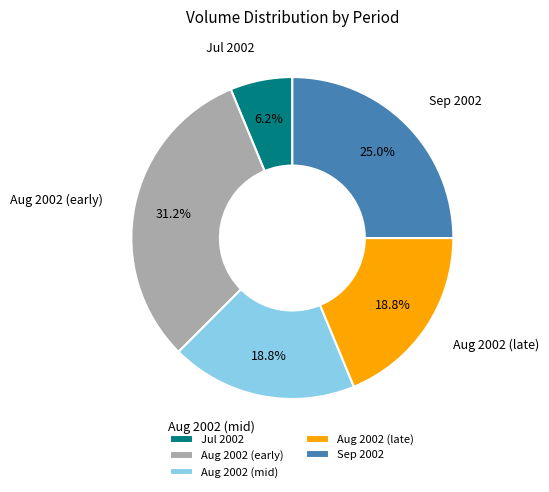

Is there any slice that represents more than half of the pie?

No